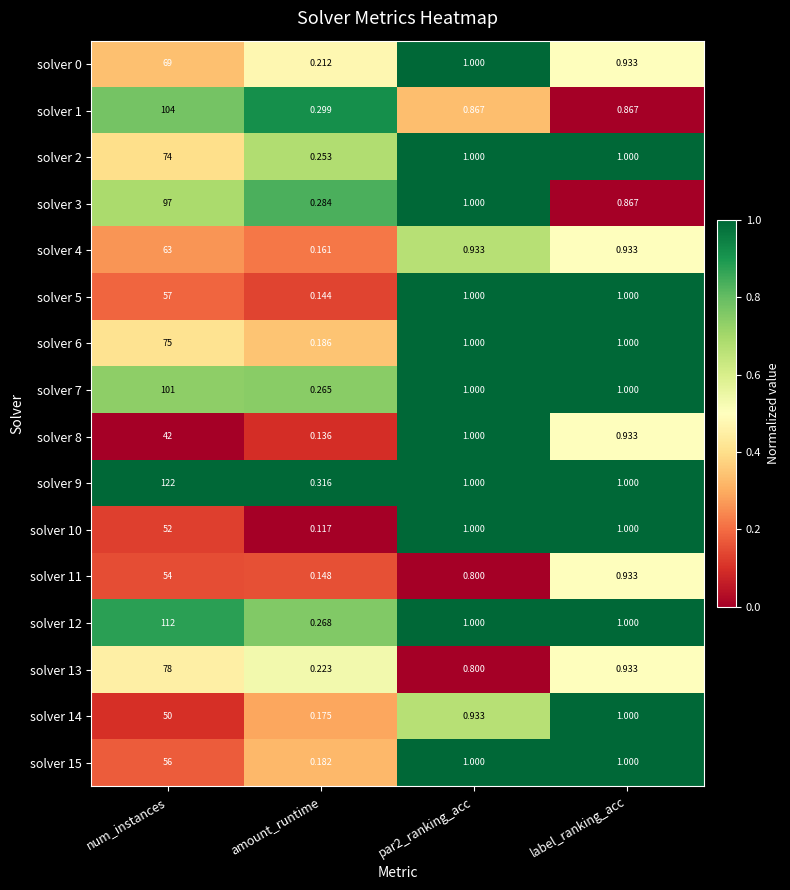

At which category is the sum across all series the highest?

num_instances